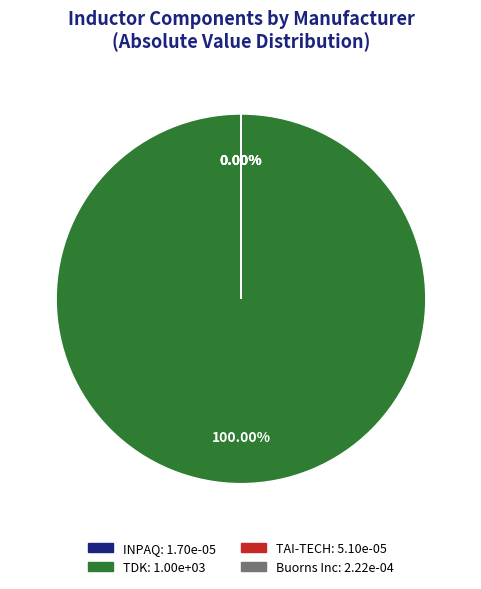

What percentage is NOT represented by 51UH/1812/CMC?

100.0%